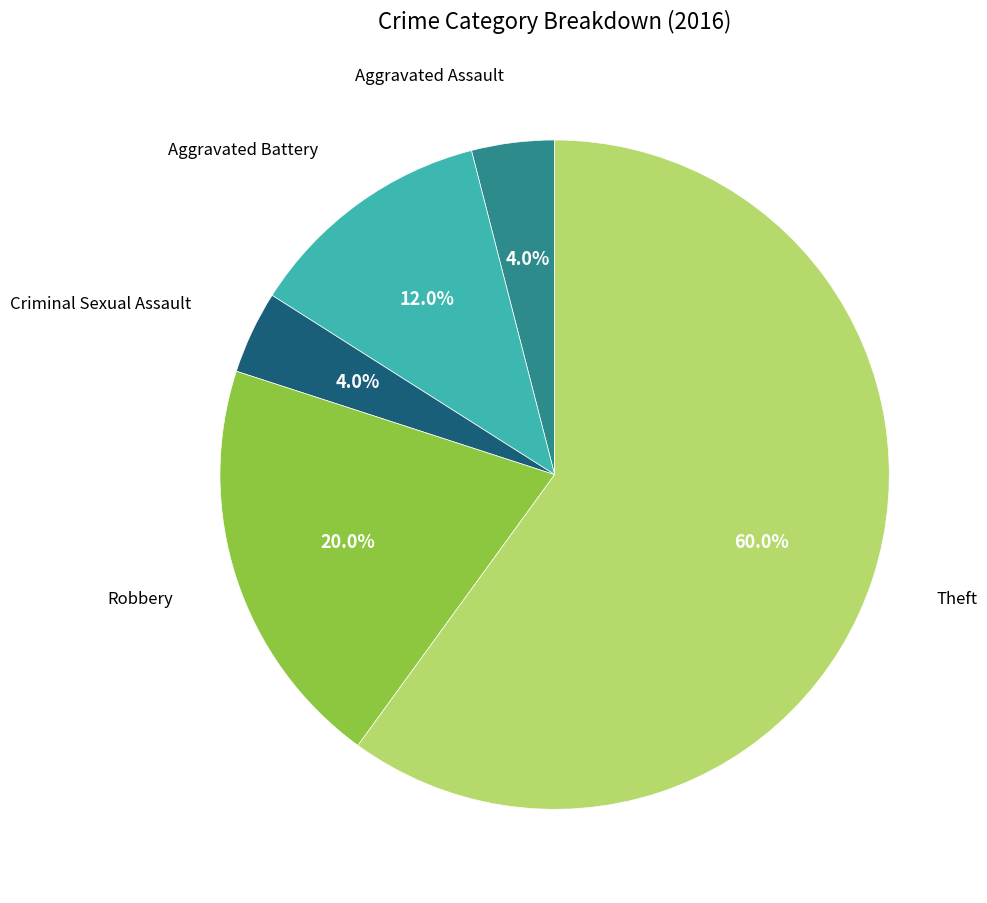

To the nearest percent, what is the difference between the largest and smallest slice percentages?

56%